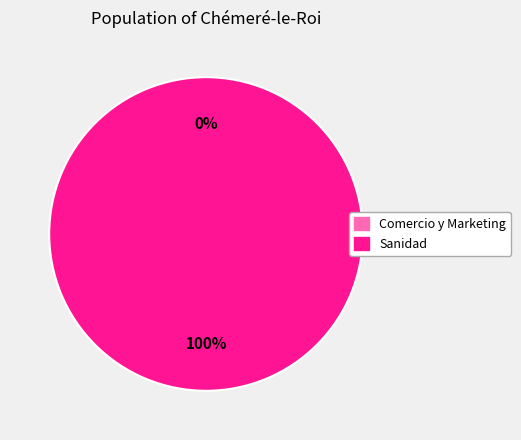

To the nearest percent, what is the difference between the Sanidad and Comercio y Marketing slice percentages?

100%